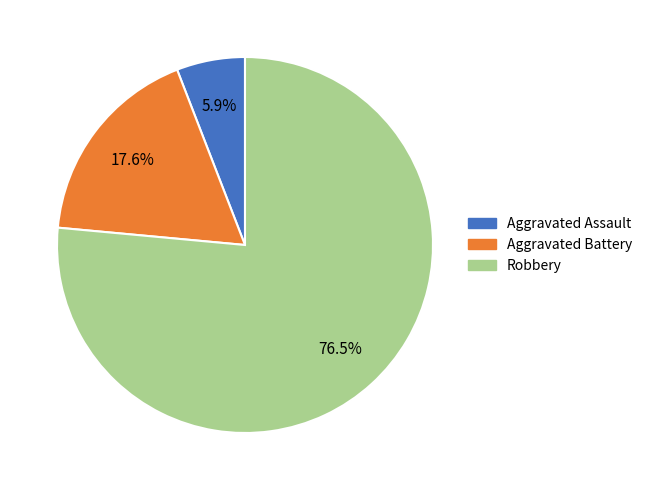

What is the smallest slice in the pie chart?

Aggravated Assault